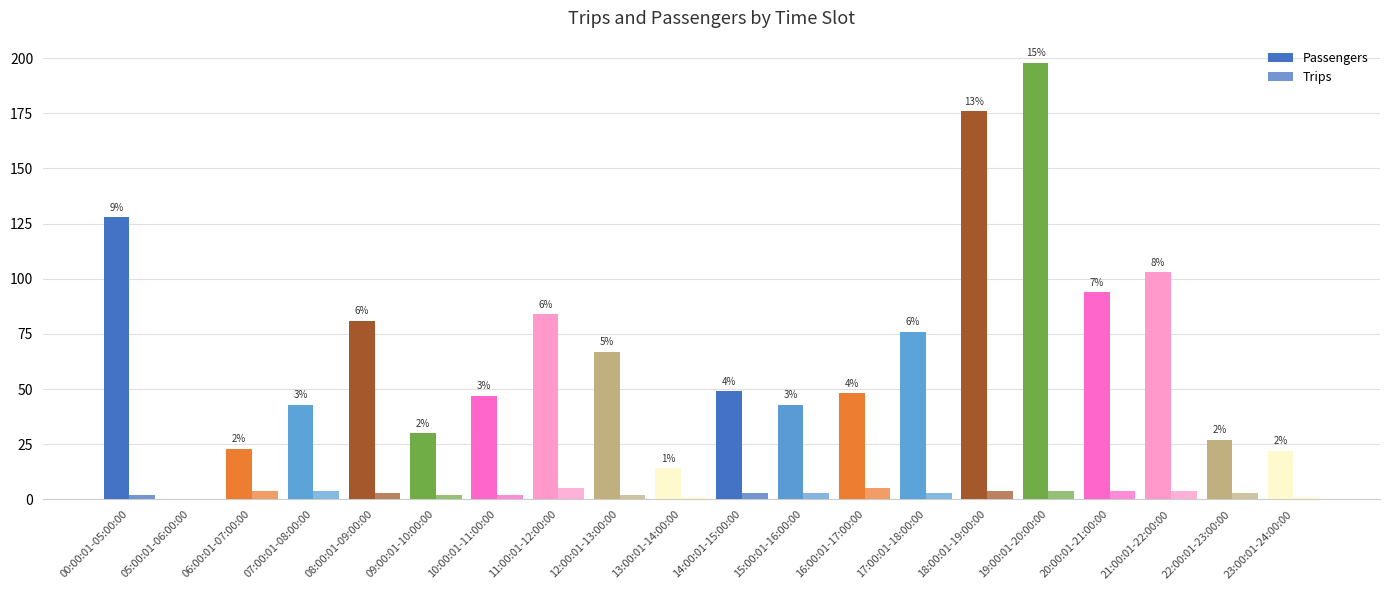

Reading right to left, list all the values displayed in this chart.

Passengers: 22	27	103	94	198	176	76	48	43	49	14	67	84	47	30	81	43	23	0	128
Trips: 1	3	4	4	4	4	3	5	3	3	1	2	5	2	2	3	4	4	0	2